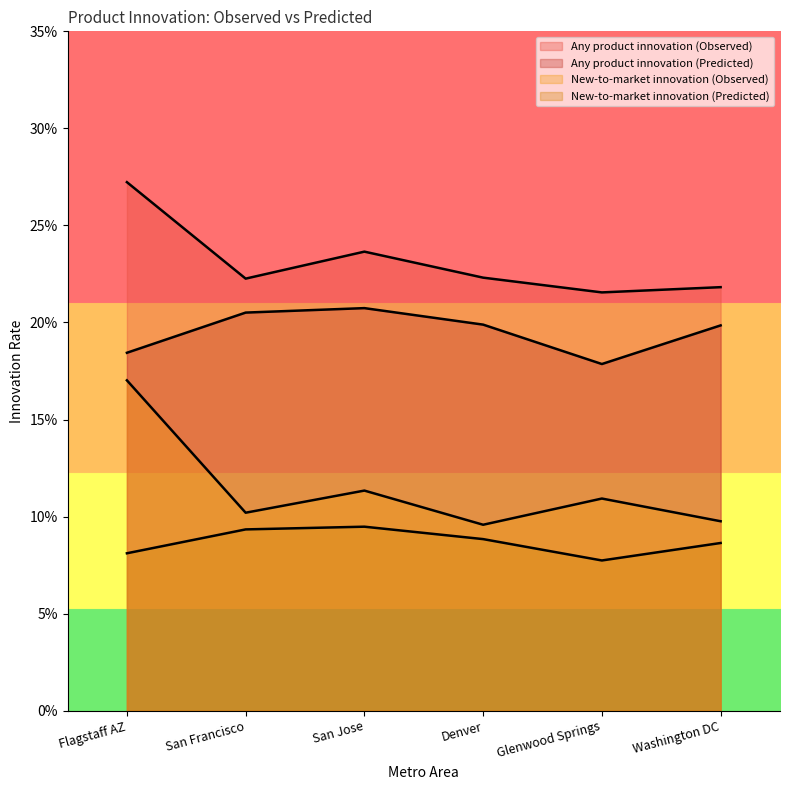

Does the chart display data point markers on the line(s)?

No